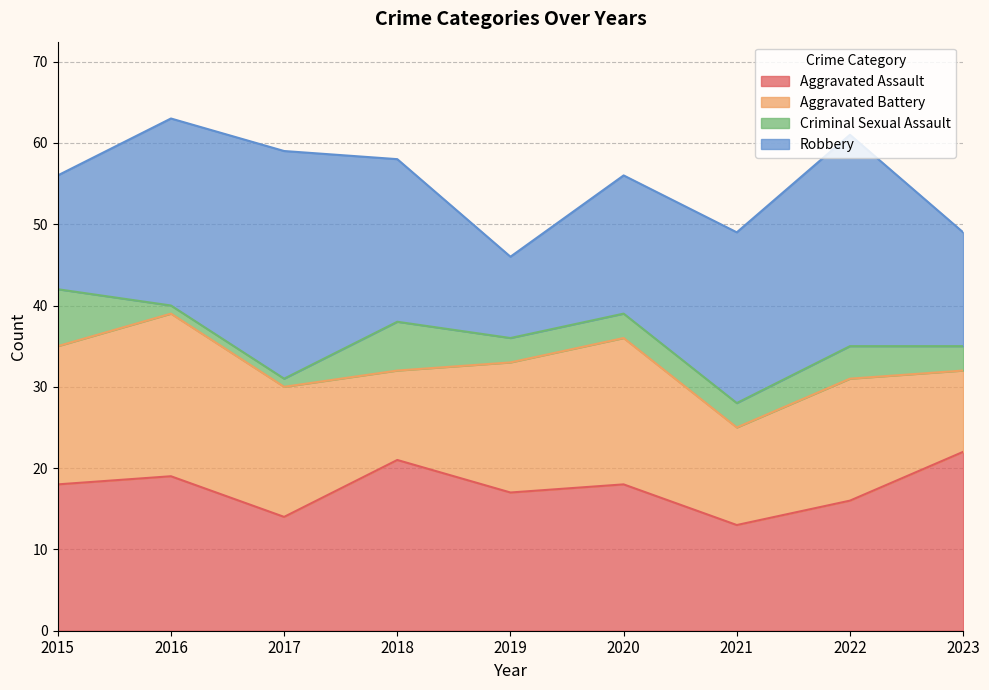

Between which two adjacent categories do Aggravated Assault and Robbery first intersect?

2015 and 2016